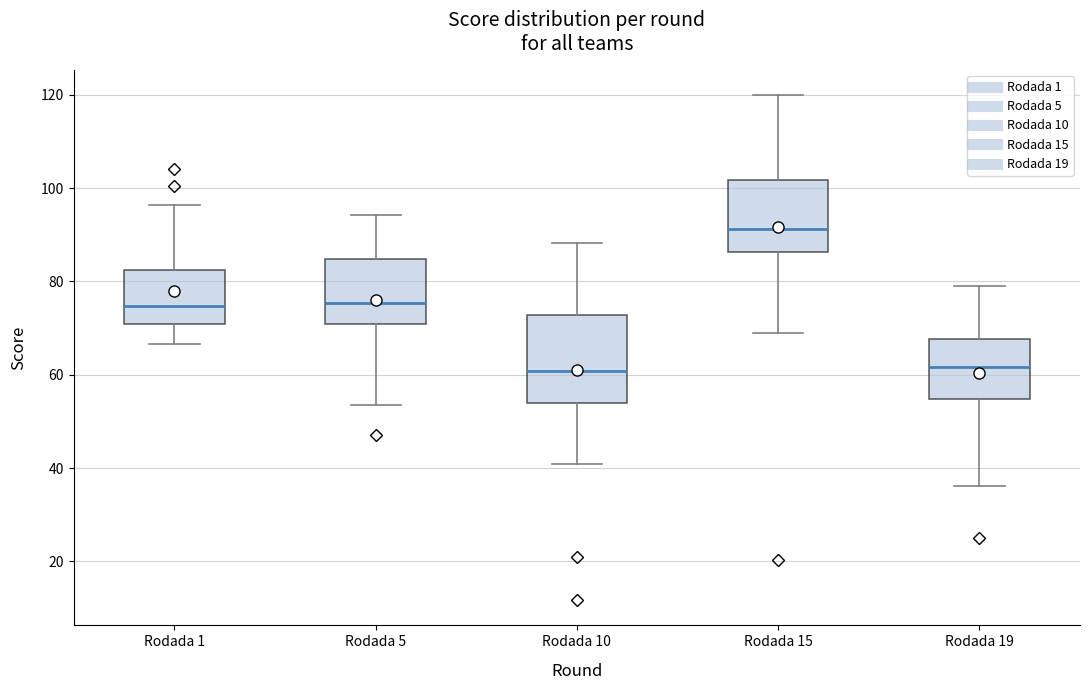

Comparing the boxes themselves (not the whiskers), which one is the tallest?

Rodada 10